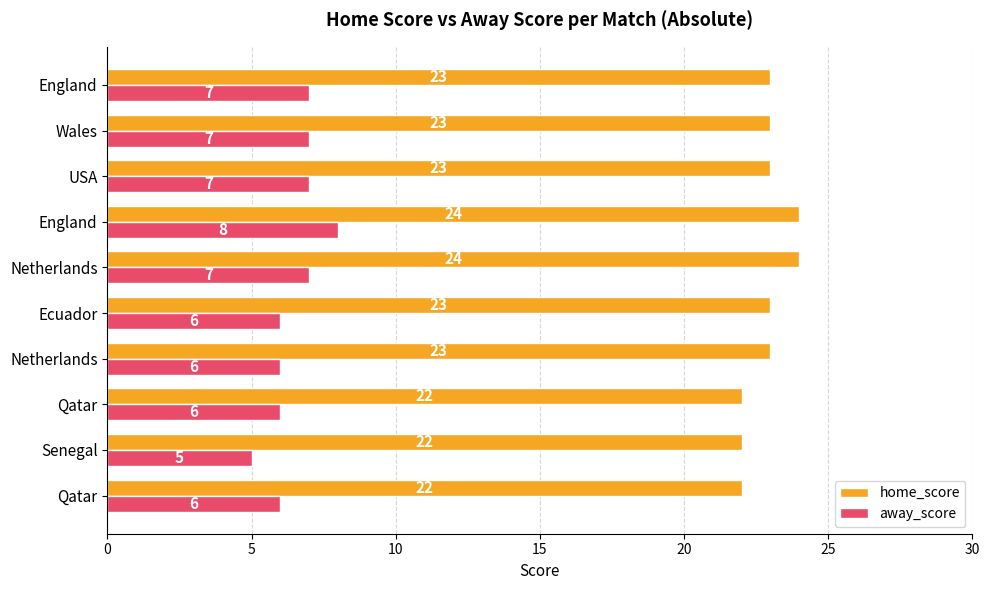

Count the number of categories in the chart.

10